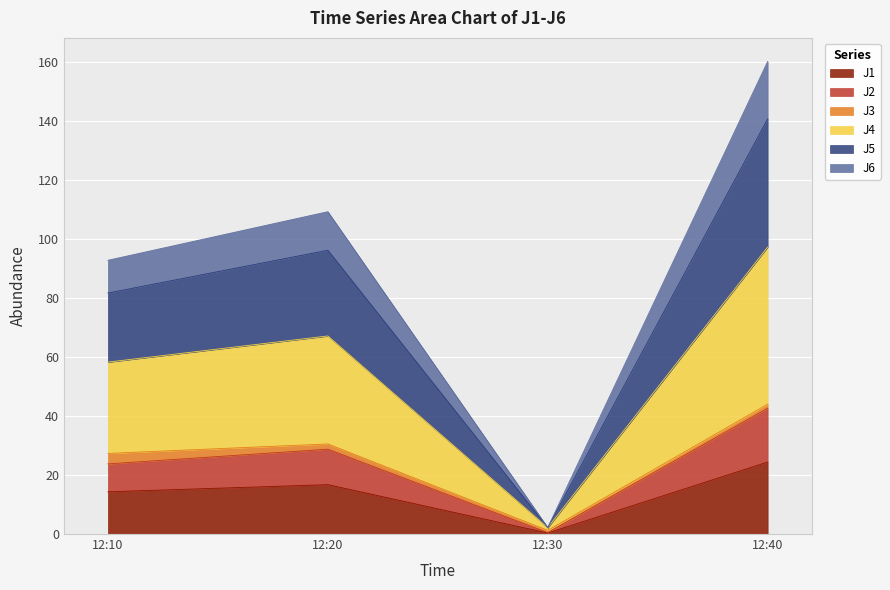

True or false: J5 and J4 cross at least once.

False